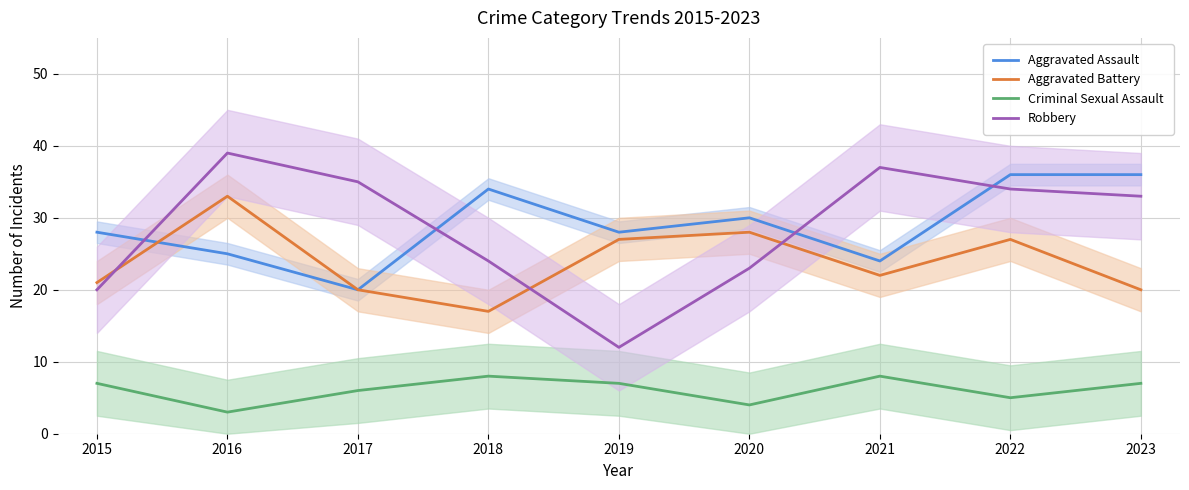

Between 2019 and 2020, which is larger?

2020